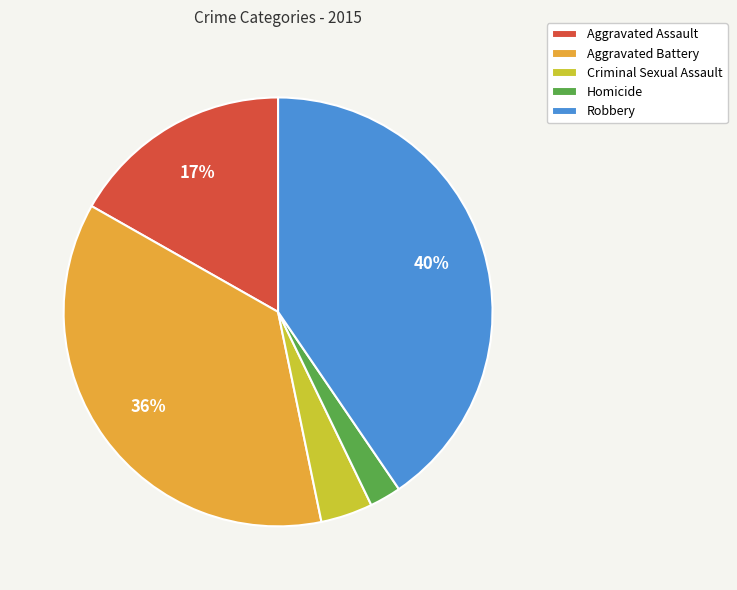

To the nearest percent, what is the difference between the largest and smallest slice percentages?

38%